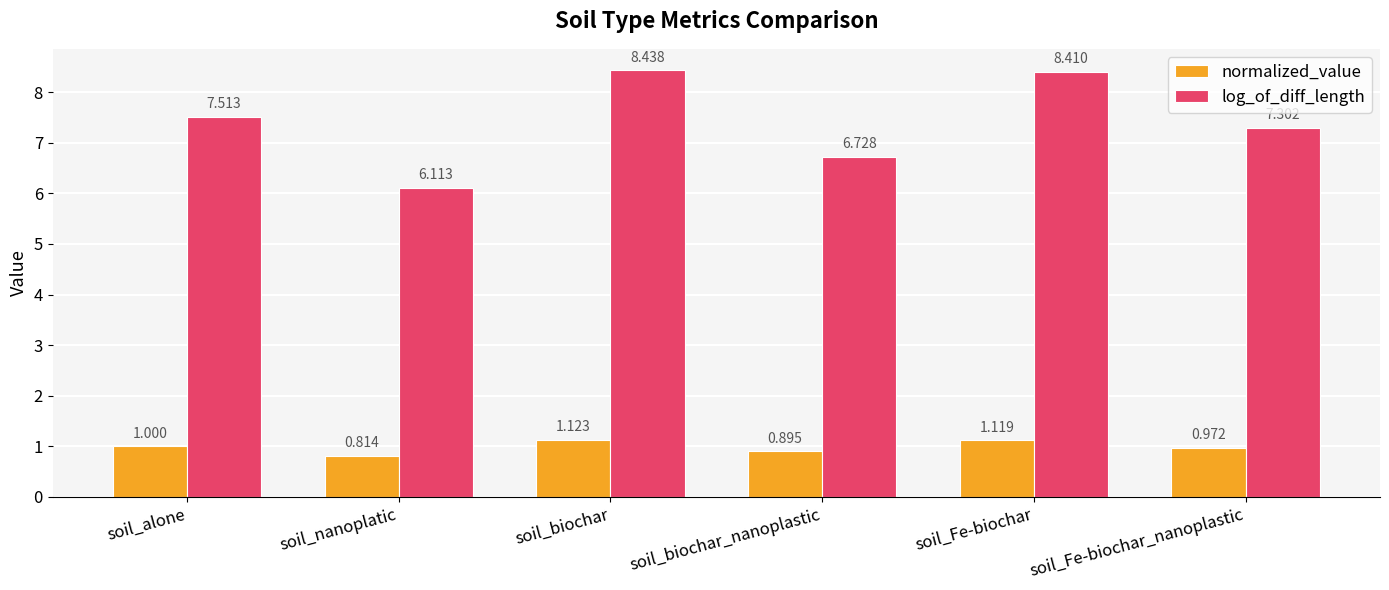

At which label is log_of_diff_length closest to 7?

soil_biochar_nanoplastic